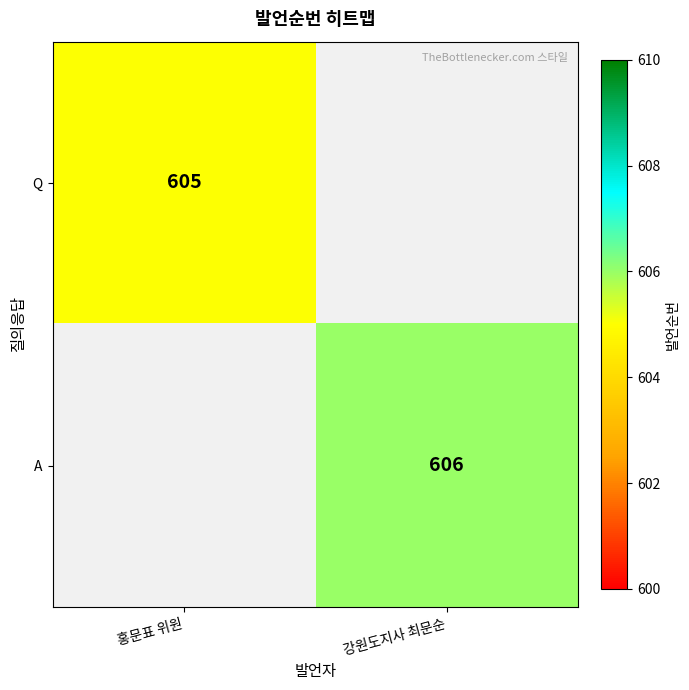

The A series shows 606 at 강원도지사 최문순. True or false?

True